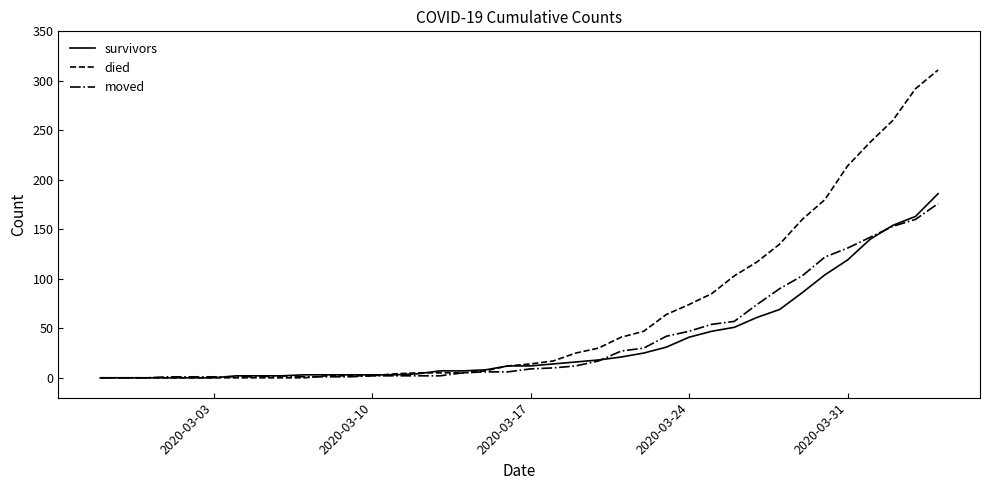

Does the chart have visible grid lines?

No